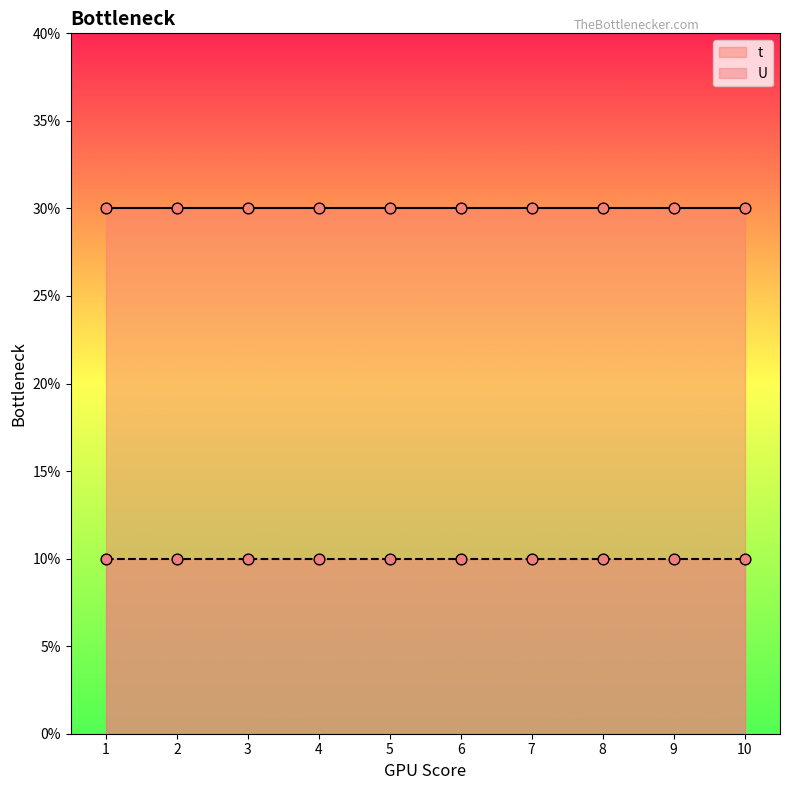

Which series has the largest total across all categories?

t